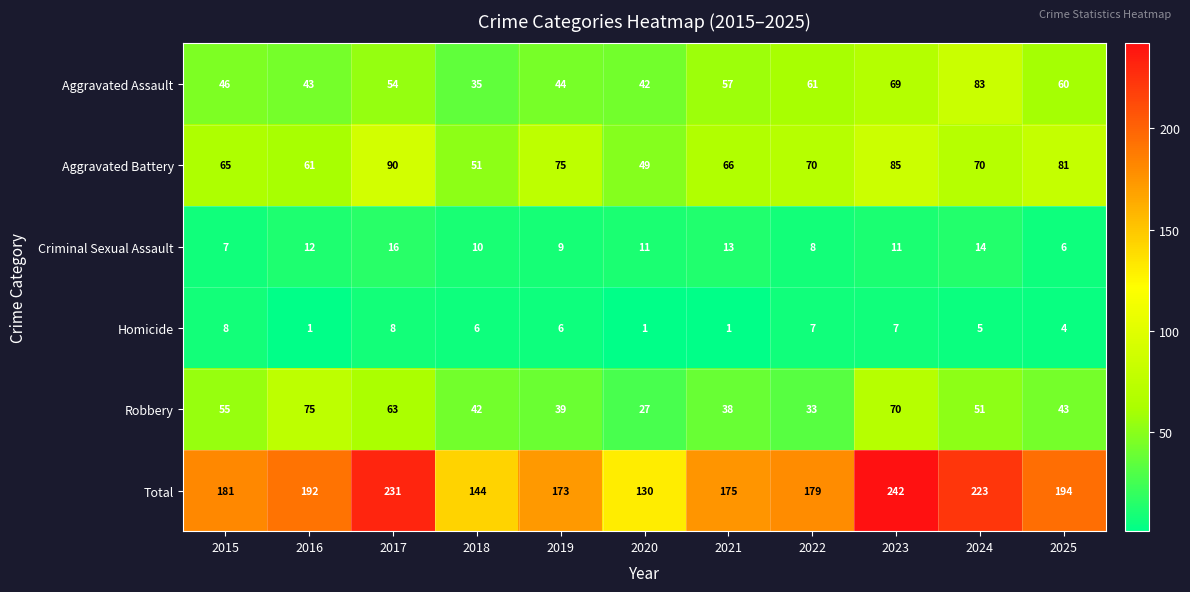

What is the total value across all series at 2022?

358